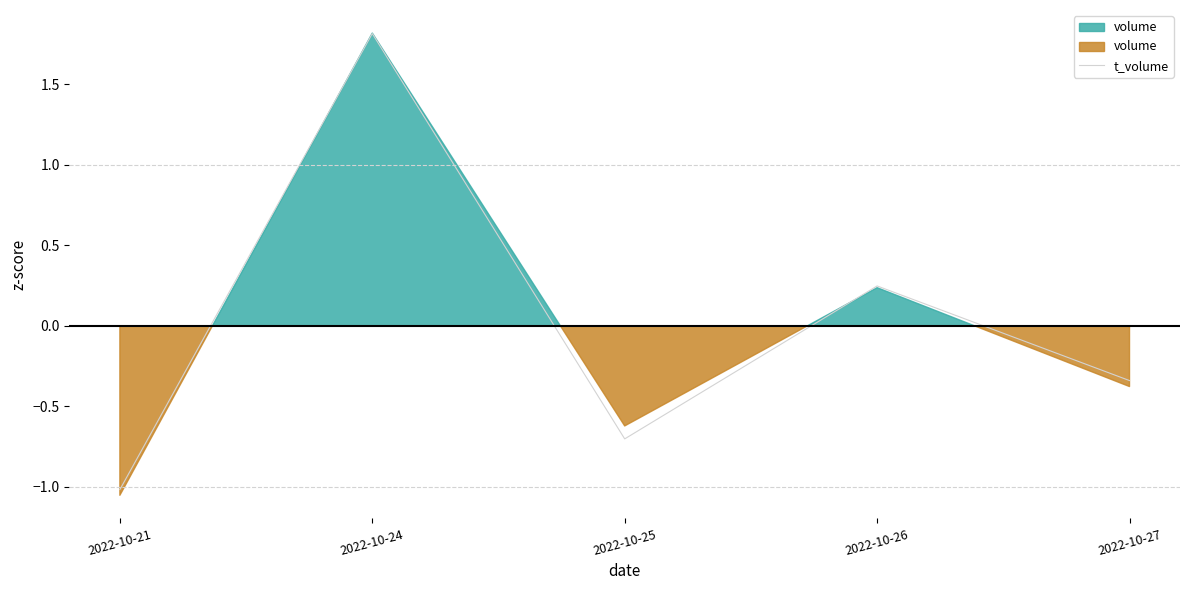

At which category does the data reach its first local peak?

2022-10-24